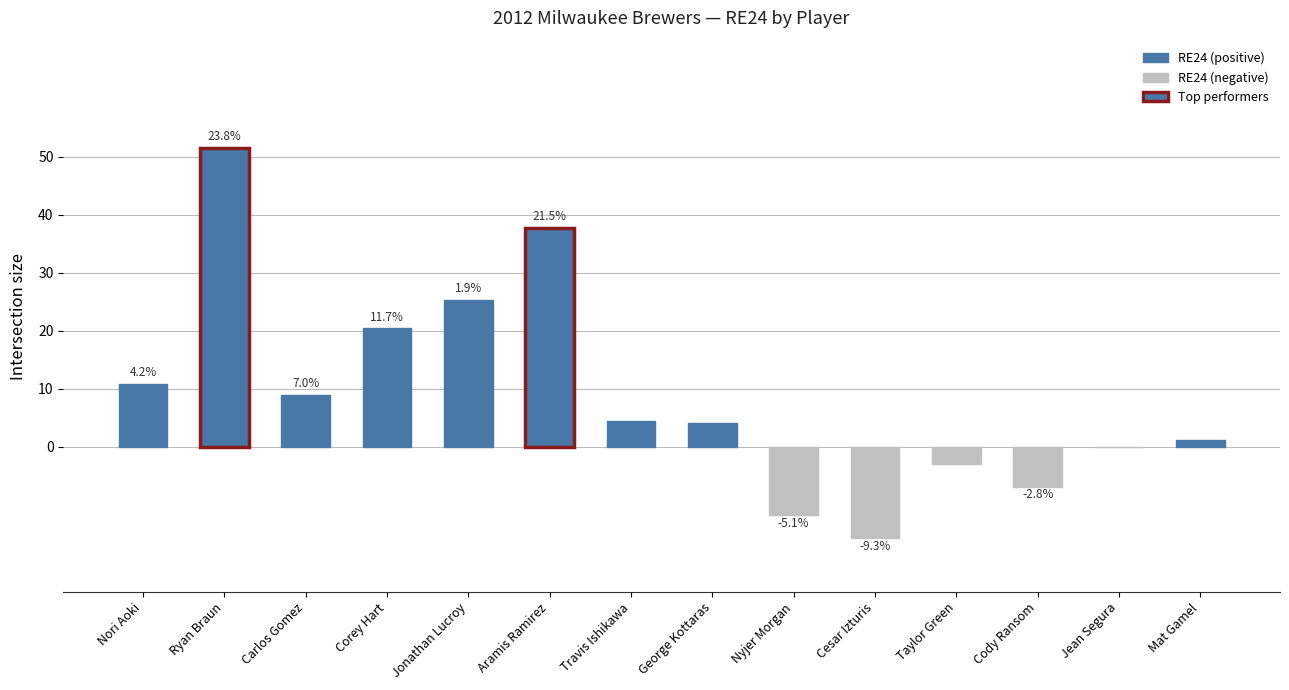

Where does the data first go above 4?

Nori Aoki